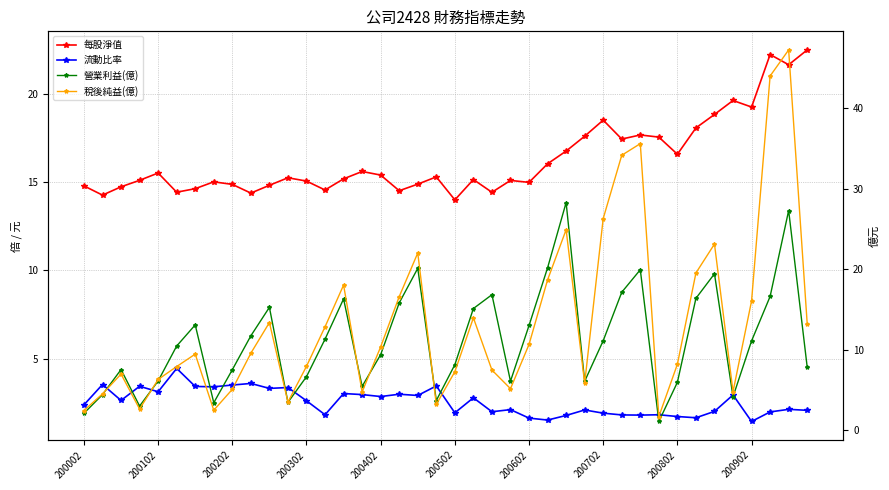

How many interior local valleys does the 每股淨值 series have?

12